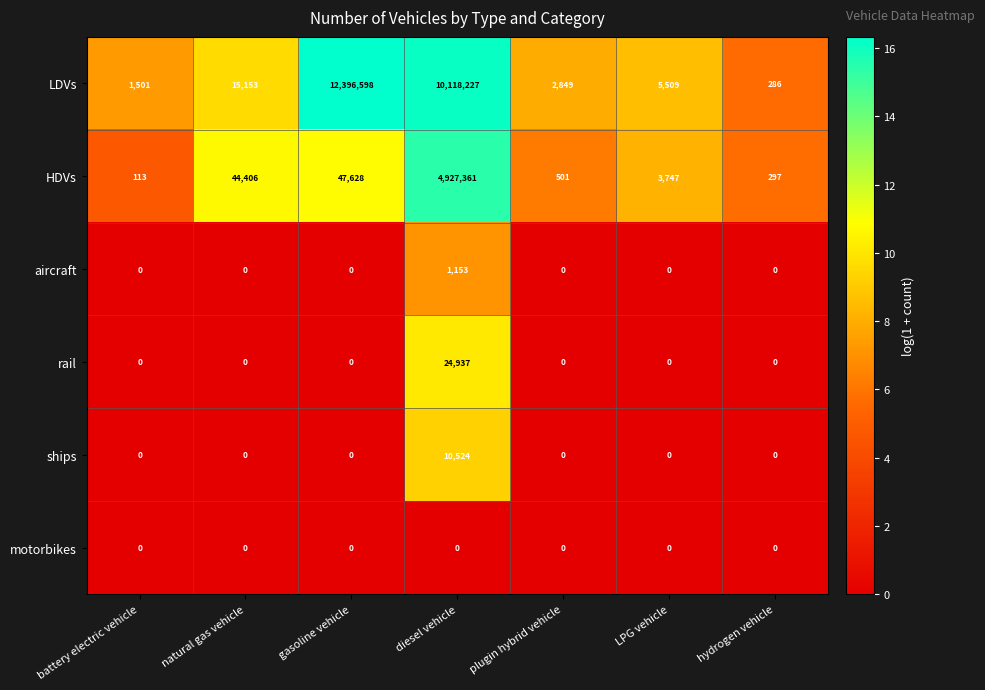

The value of rail at natural gas vehicle is -17180. True or false?

False